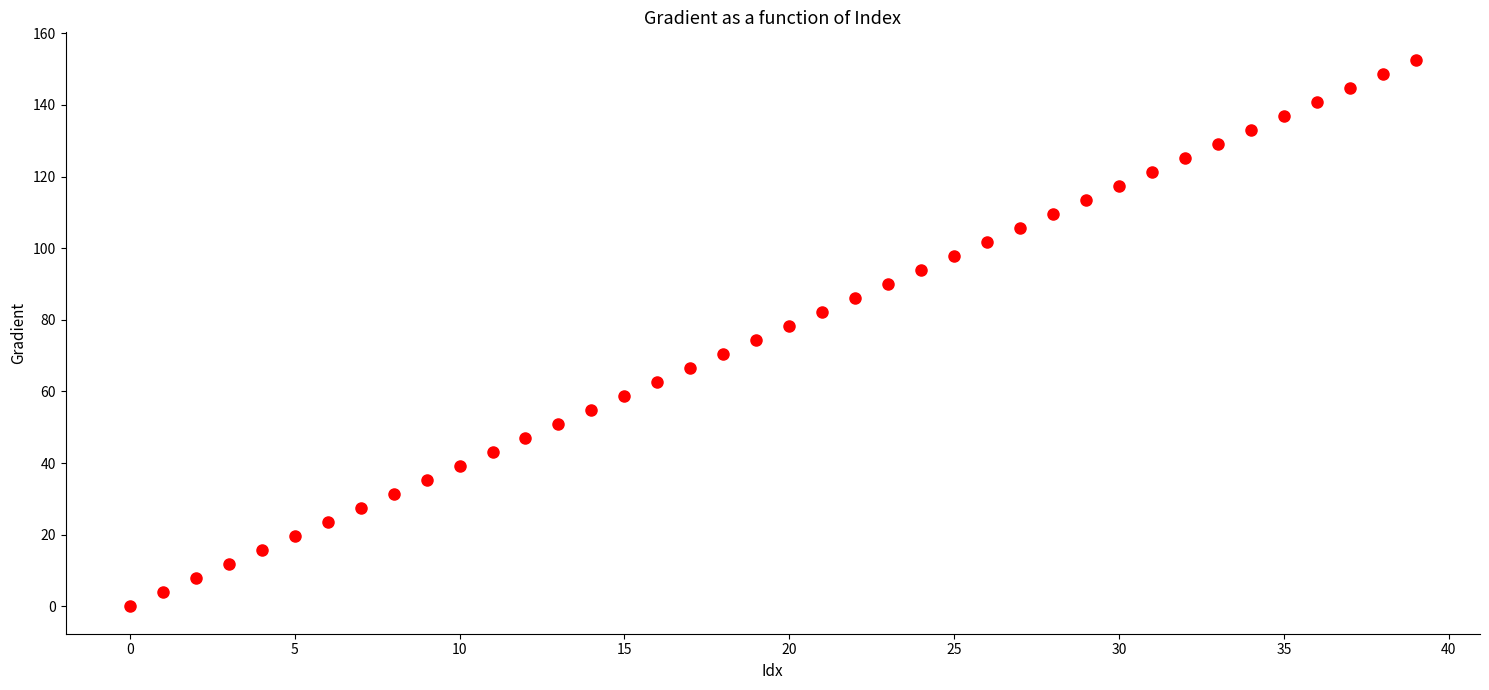

What is the range of Y values (max minus min)?

152.6